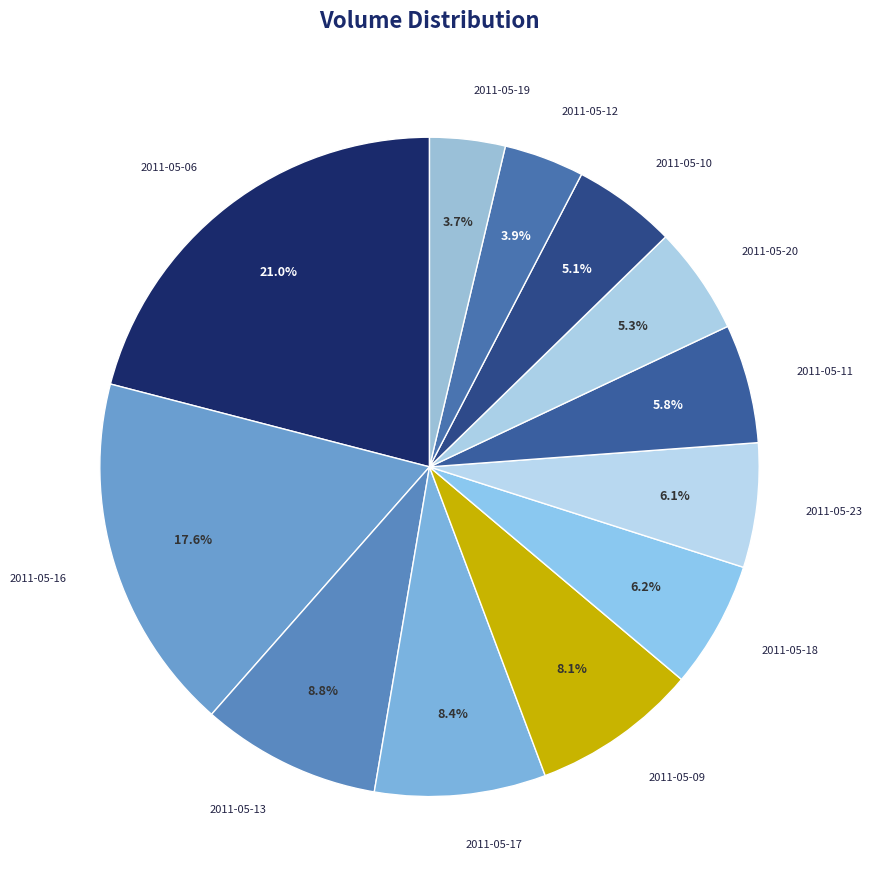

Between 2011-05-11 and 2011-05-17, which is larger?

2011-05-17